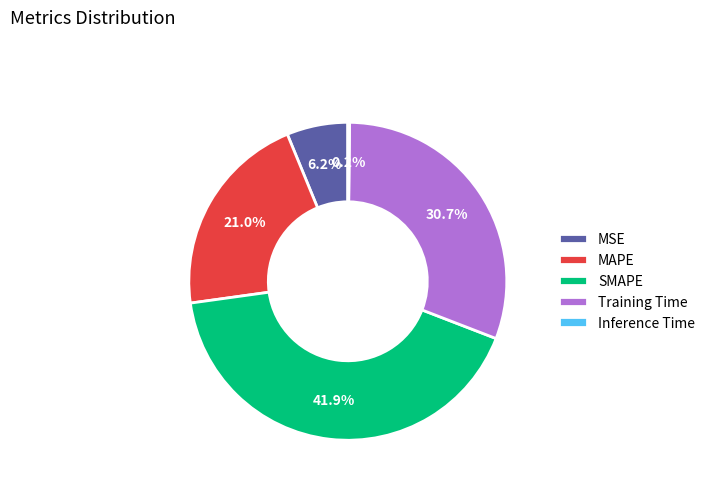

To the nearest percent, what percentage of the pie is Training Time?

31%